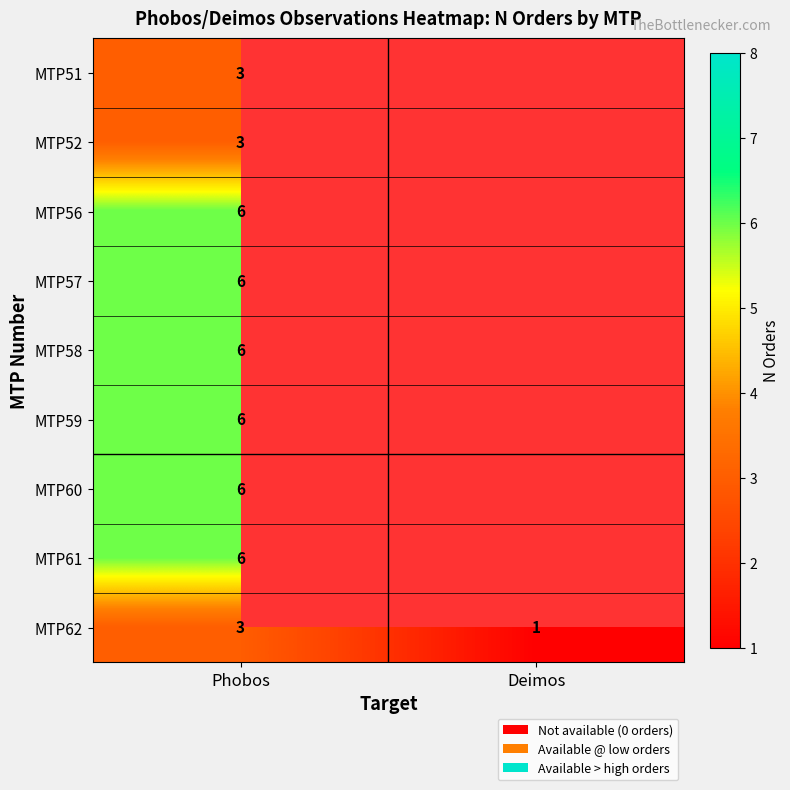

The MTP56 series shows 3 at Phobos. True or false?

False